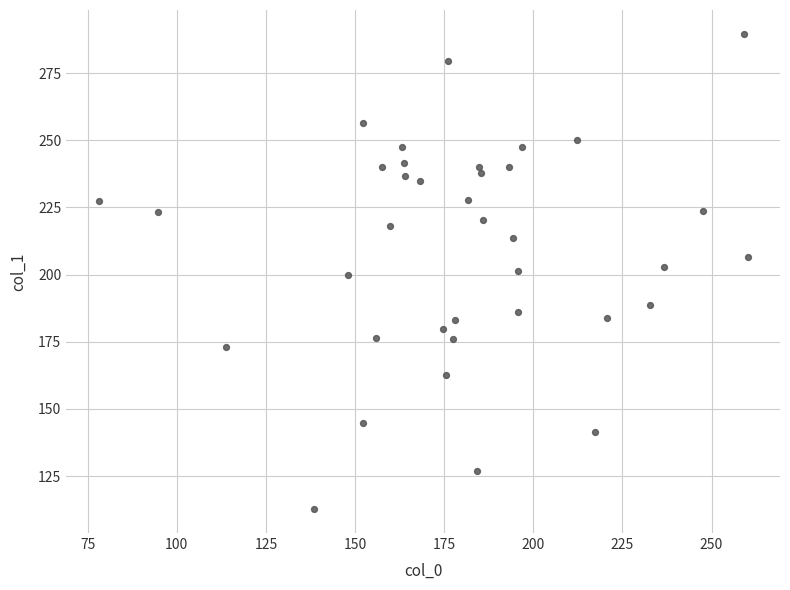

What is the range of Y values (max minus min)?

176.9